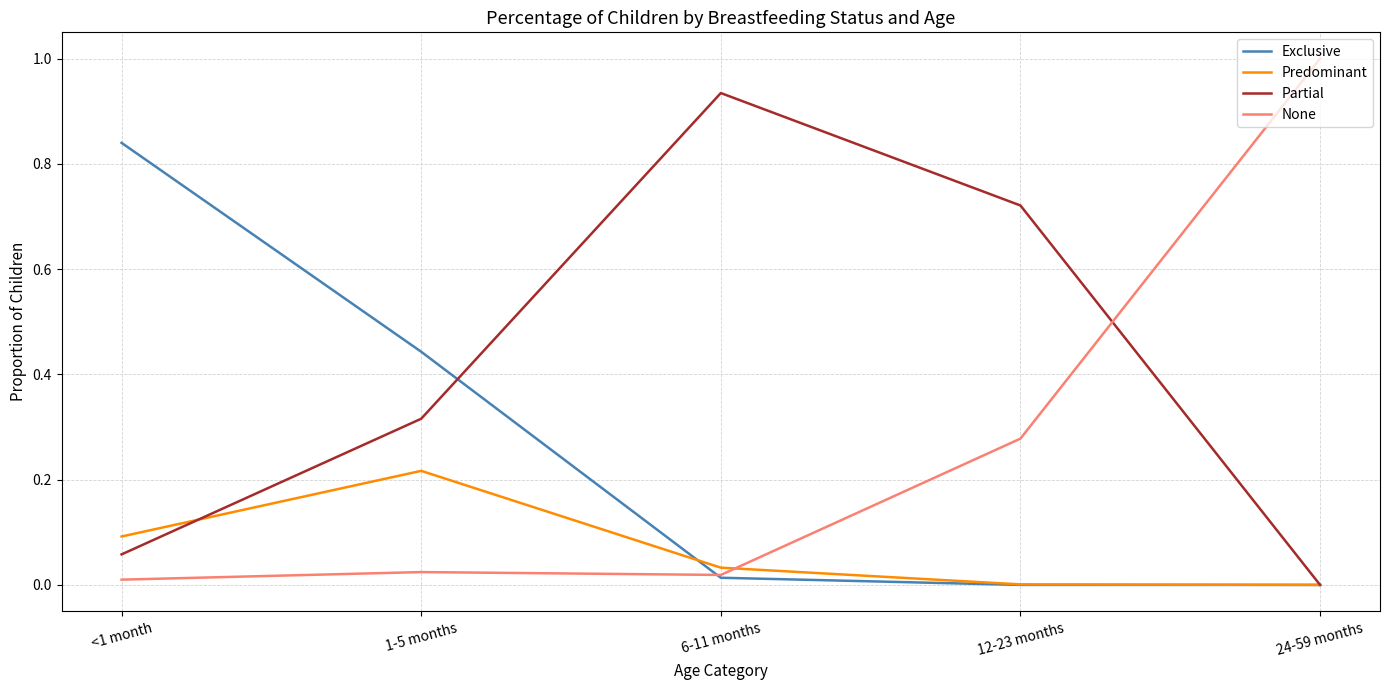

Which category has the highest value in the Partial series?

6-11 months